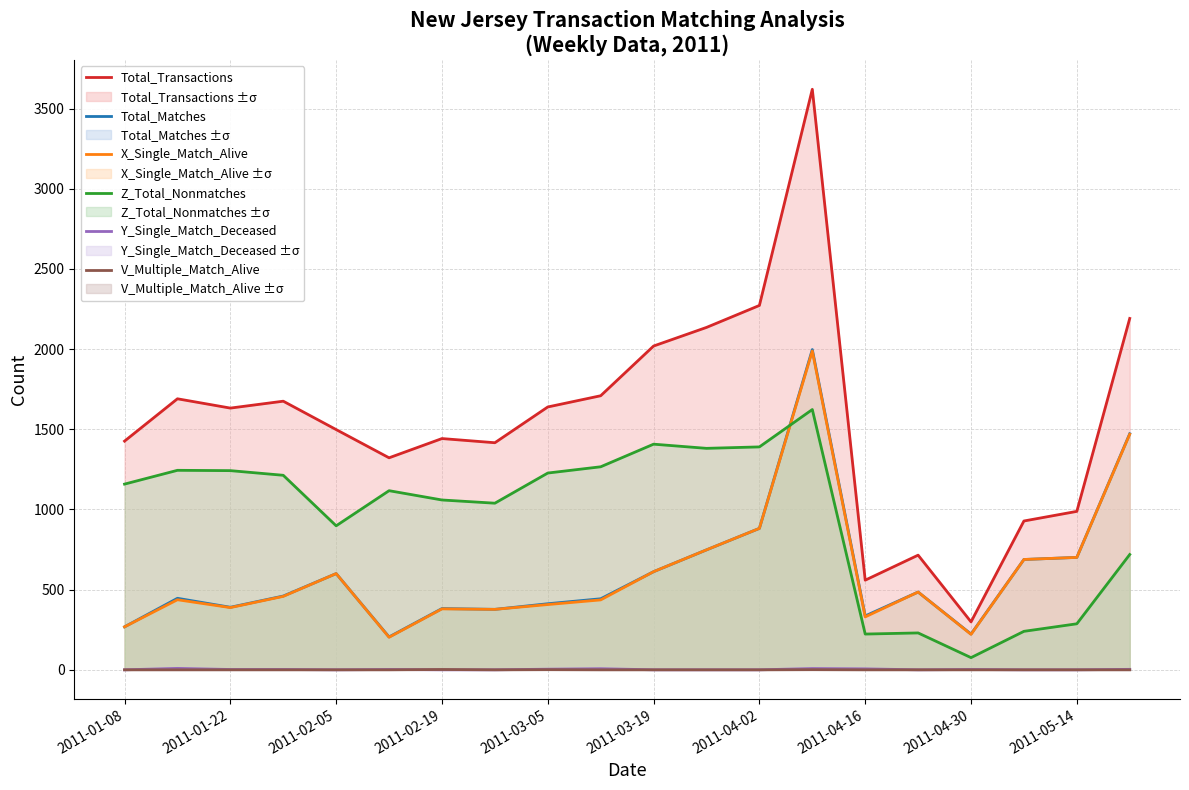

How many data points does each series have?

20